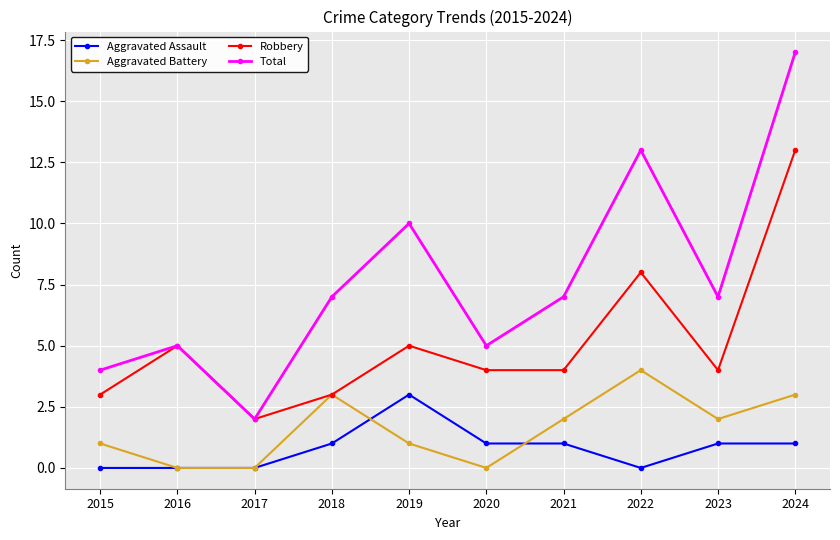

How many lines are shown in the chart?

4